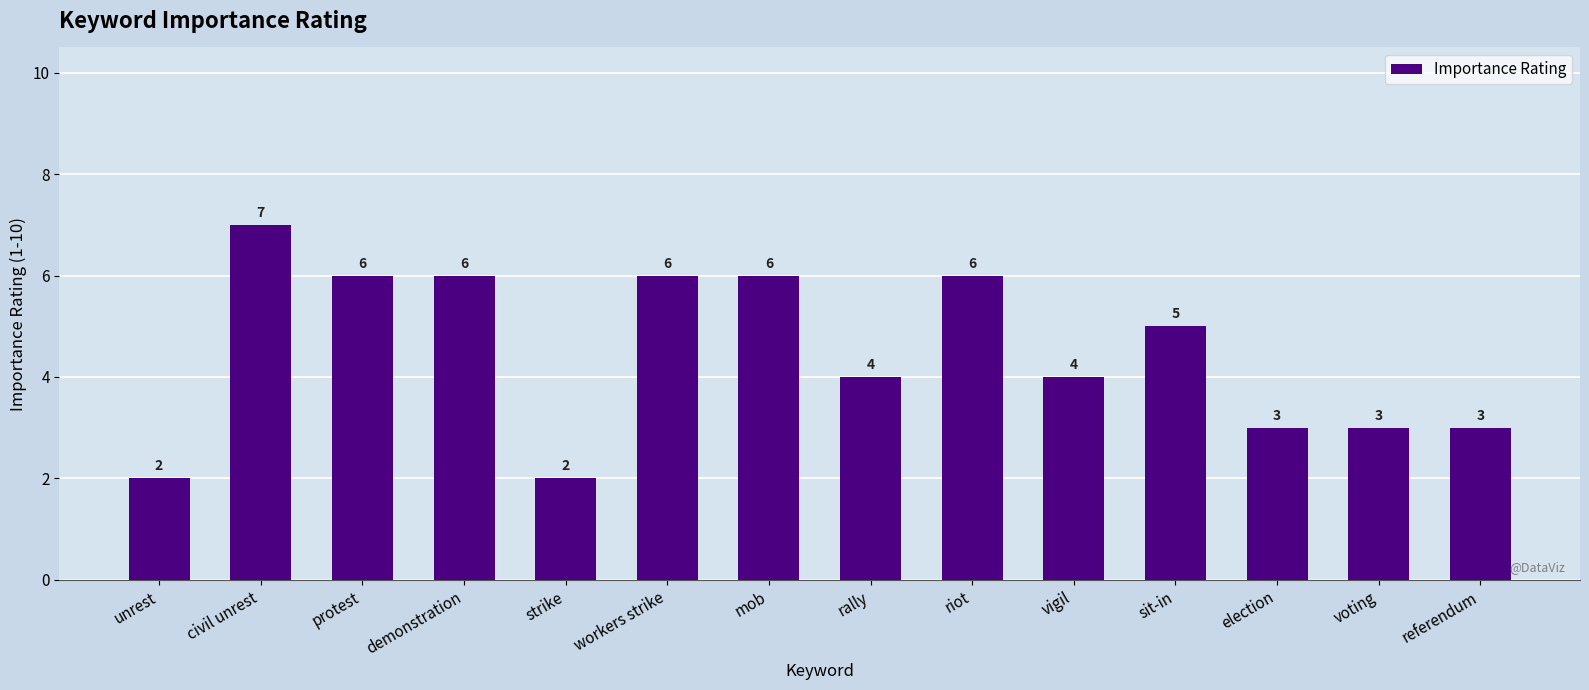

What is the change in value from civil unrest to referendum?

-4